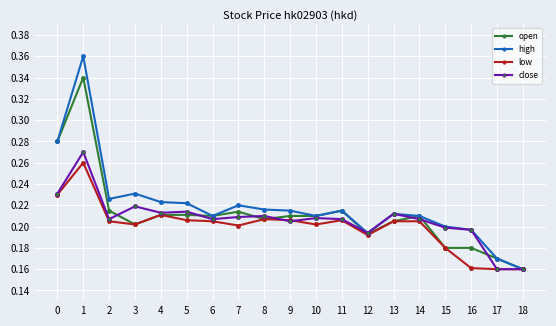

At which category is the sum across all series the highest?

1